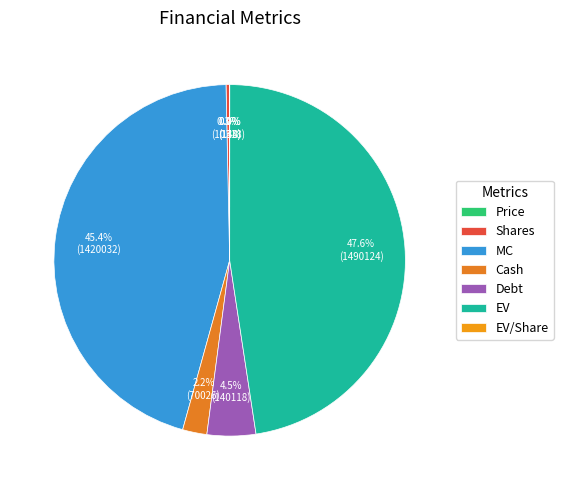

How many slices are in this pie chart?

7